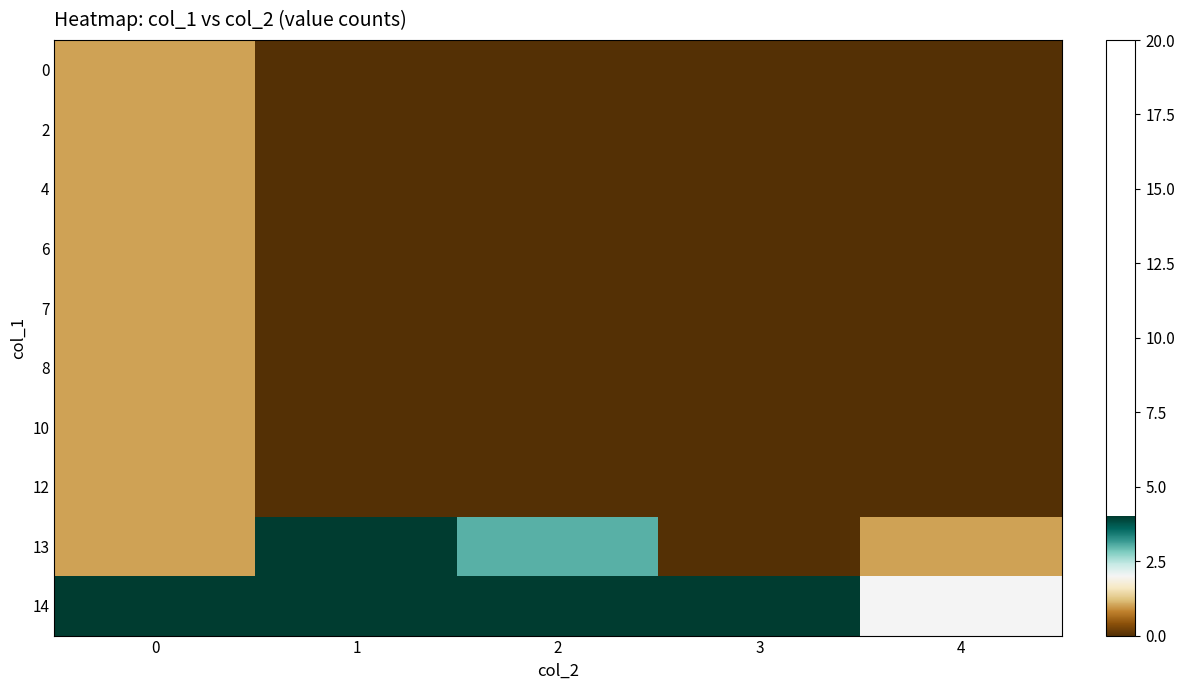

What is the spread (max minus min) of values at 4?

2